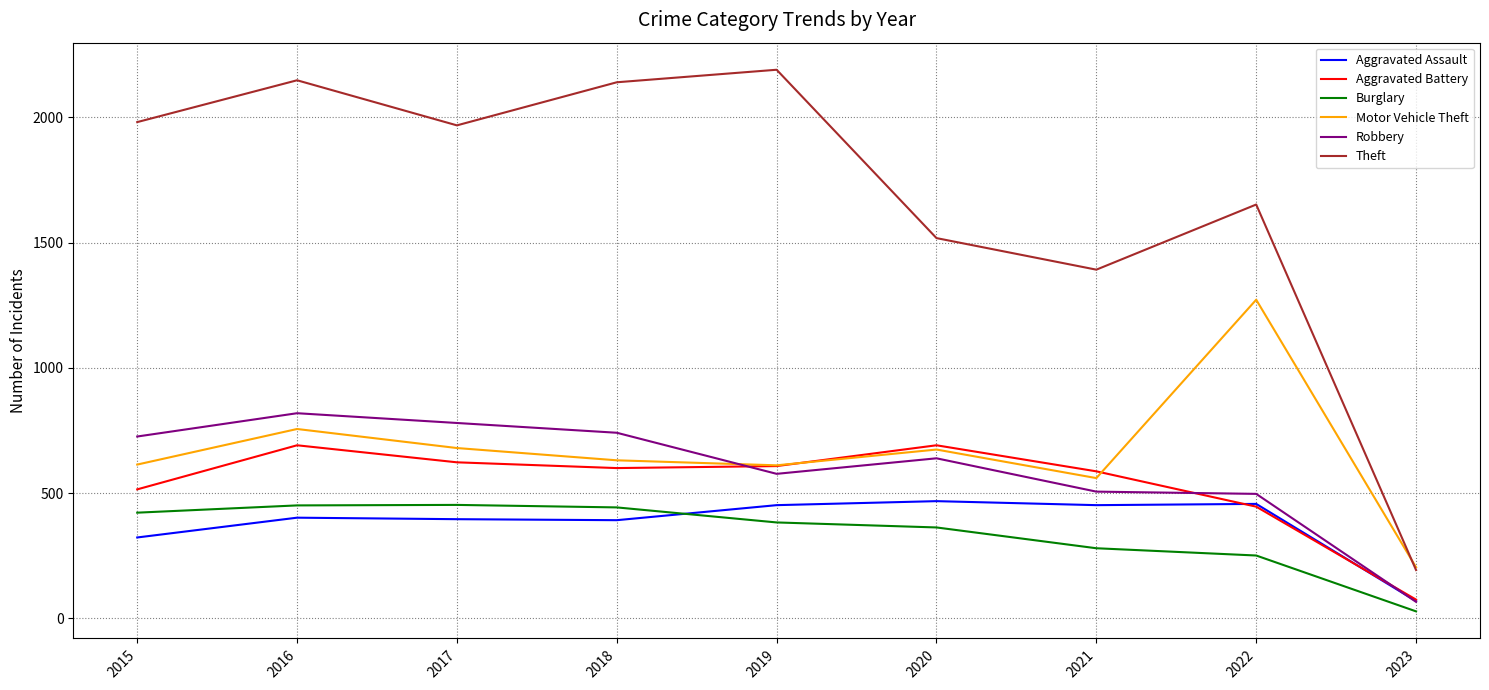

What is the spread (max minus min) of values at 2020?

1155